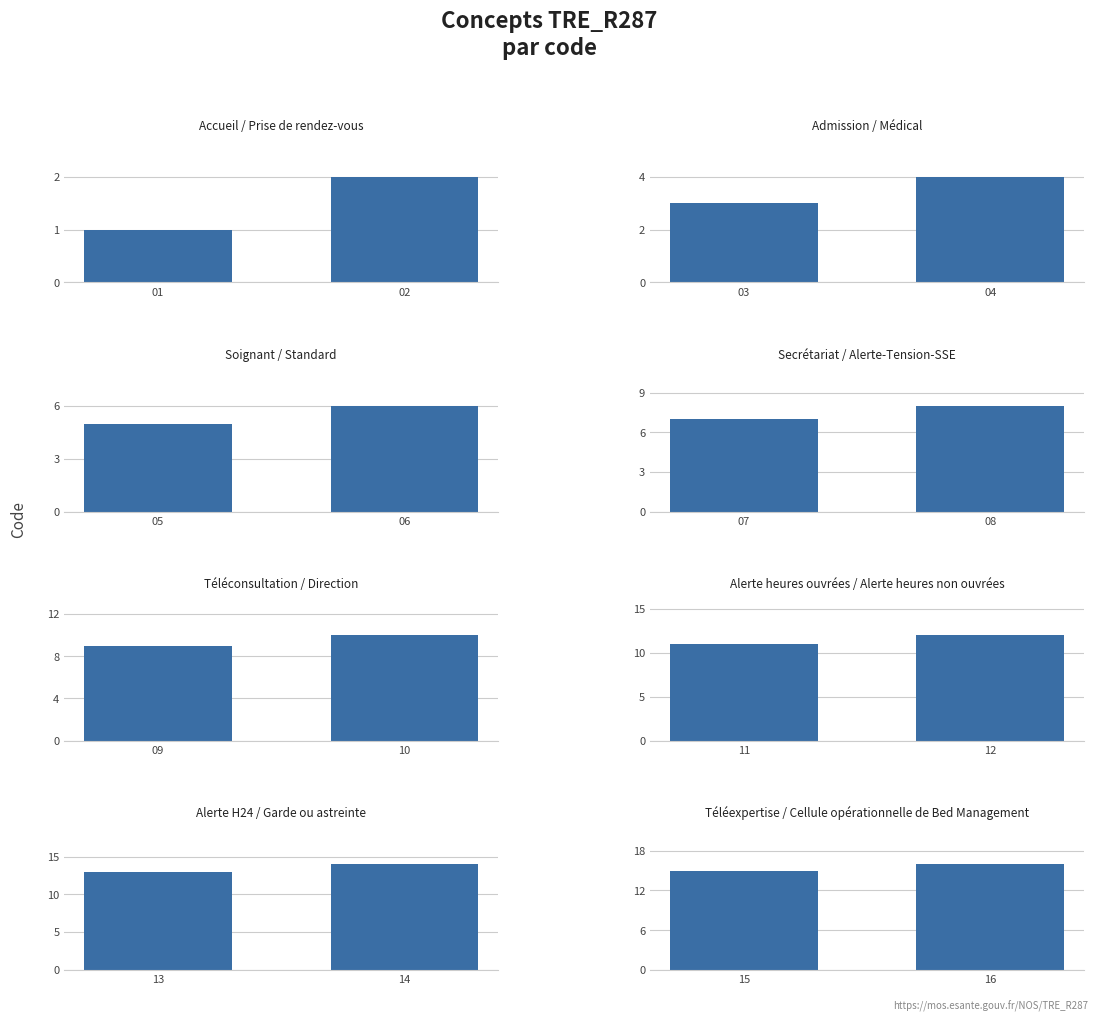

Reading right to left, extract all data points from this chart.

16	15	14	13	12	11	10	9	8	7	6	5	4	3	2	1